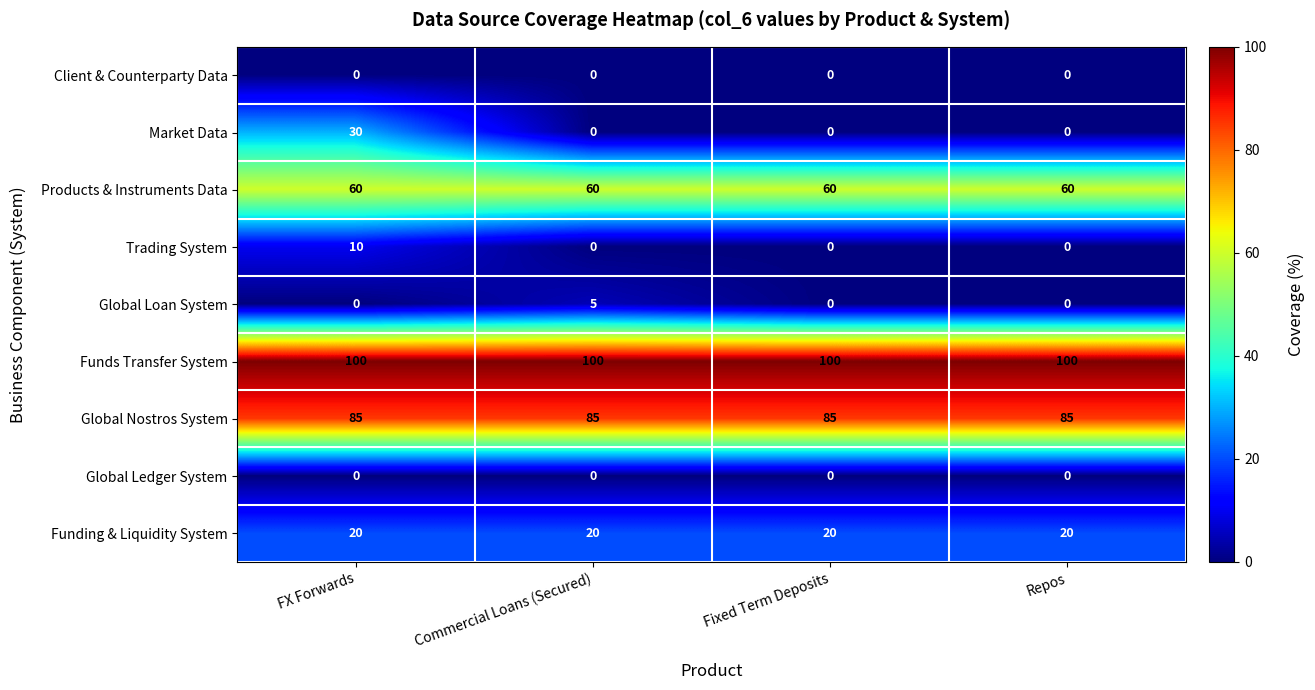

True or false: Funds Transfer System has a value of 100 at FX Forwards.

True